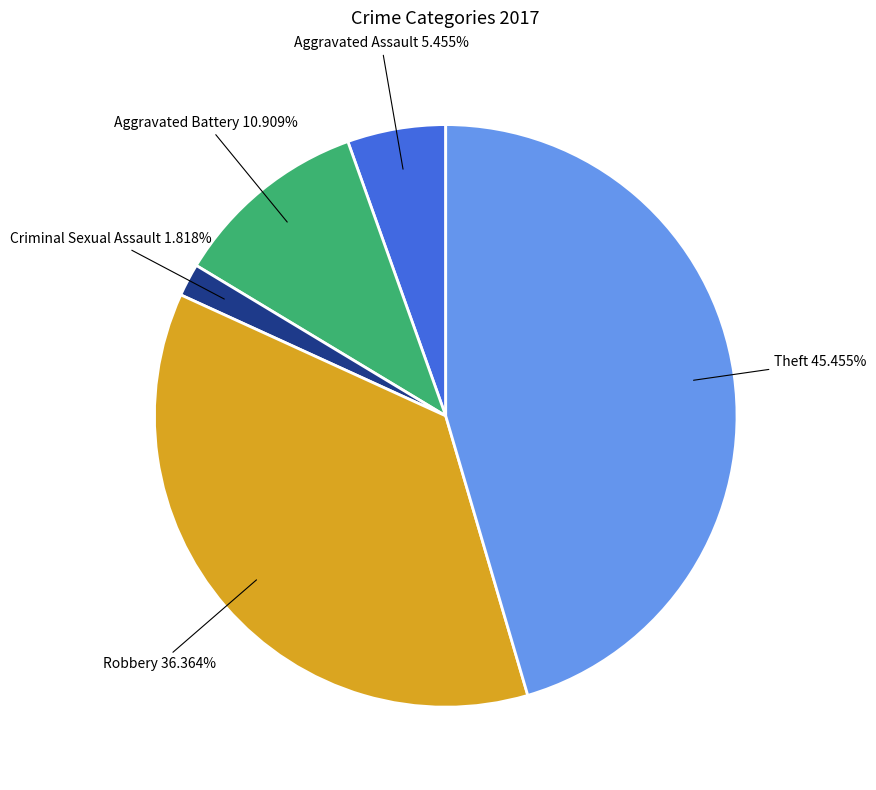

Is there any slice that represents more than half of the pie?

No